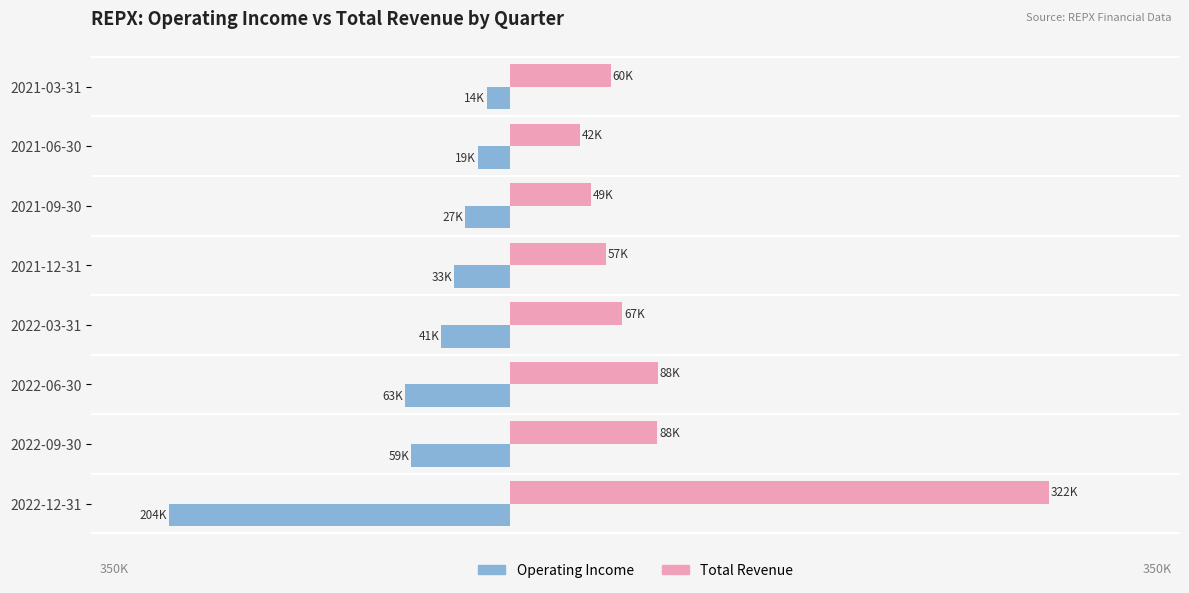

List the series in order of their peak value, lowest first.

Operating Income, Total Revenue